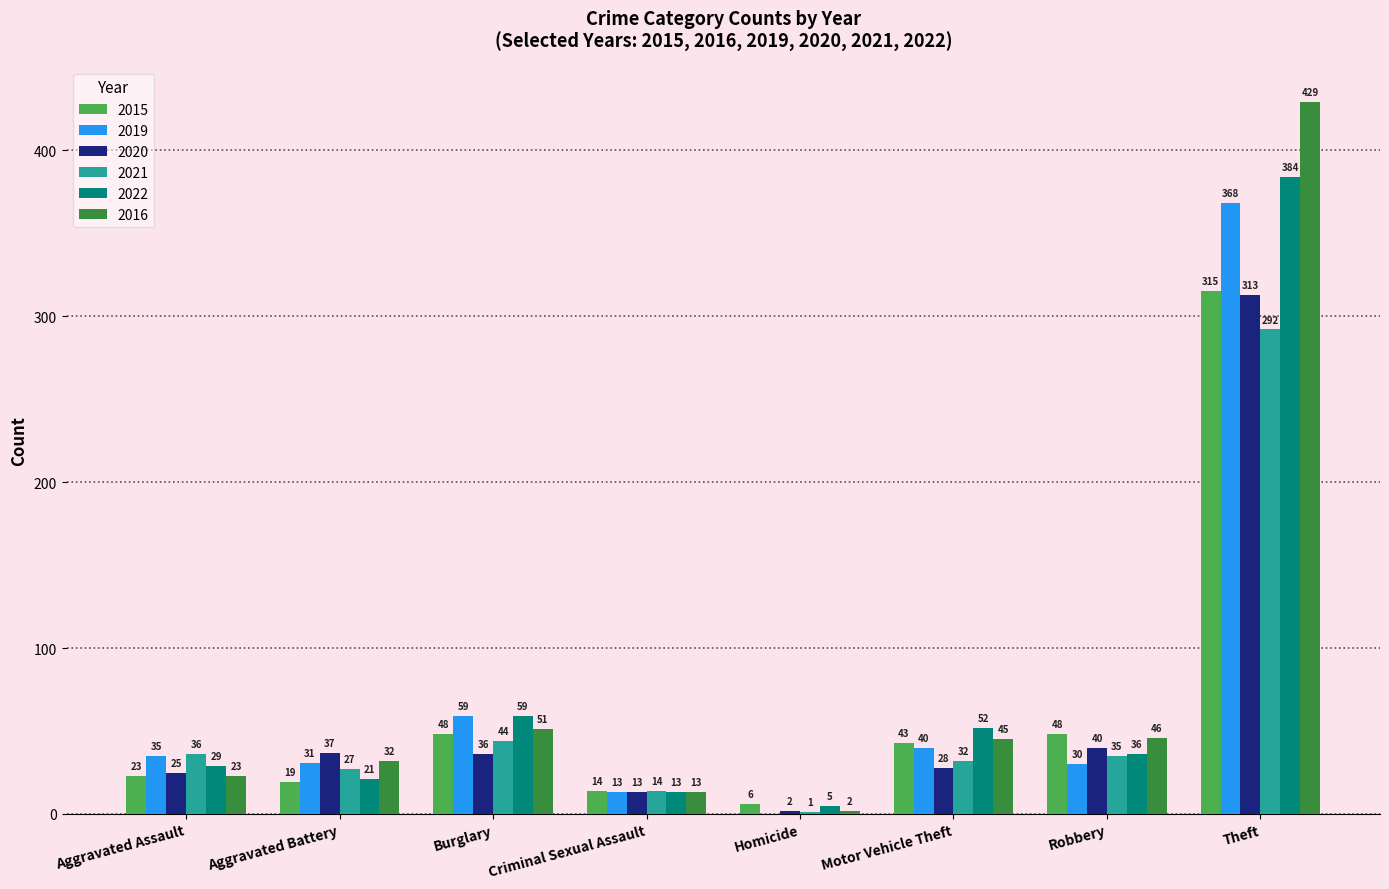

How many groups of bars are there?

8